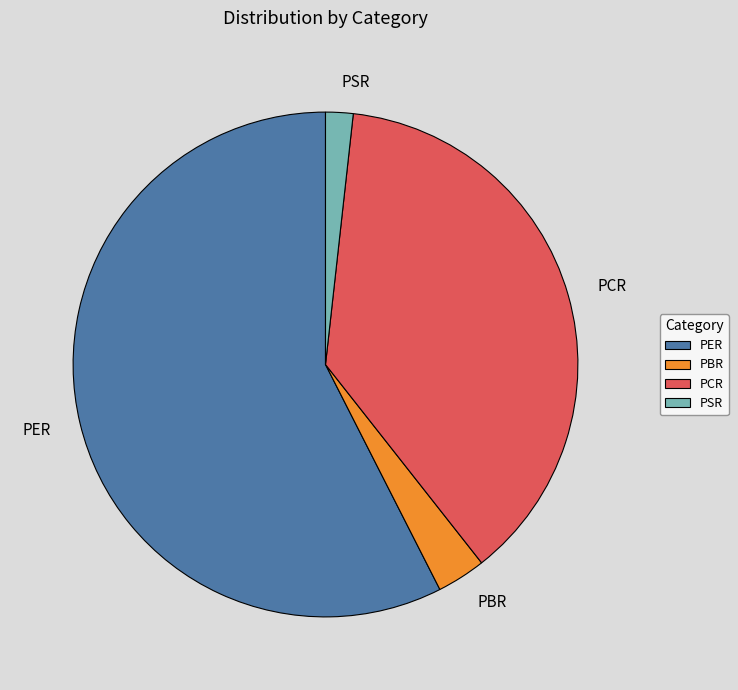

Approximately how many times larger is the value at PER compared to PBR?

18.4